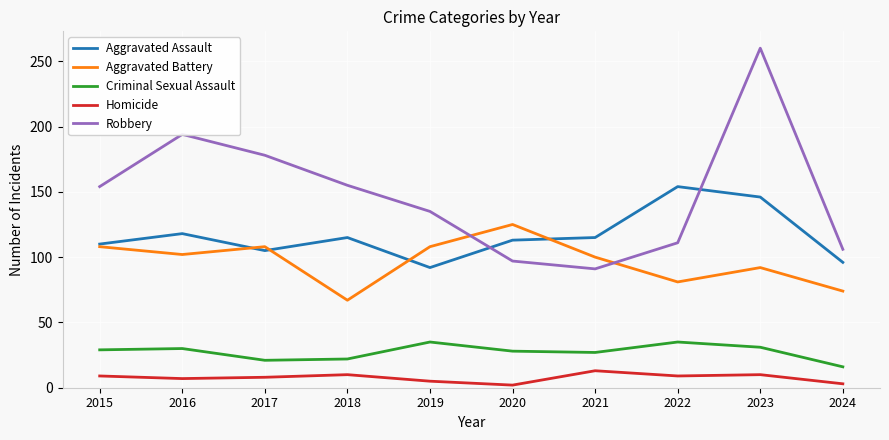

Rank the series by their maximum value, from highest to lowest.

Robbery, Aggravated Assault, Aggravated Battery, Criminal Sexual Assault, Homicide